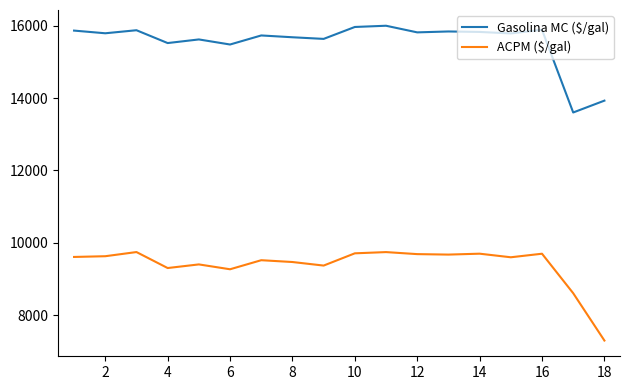

Which series has the largest total across all categories?

Gasolina MC ($/gal)